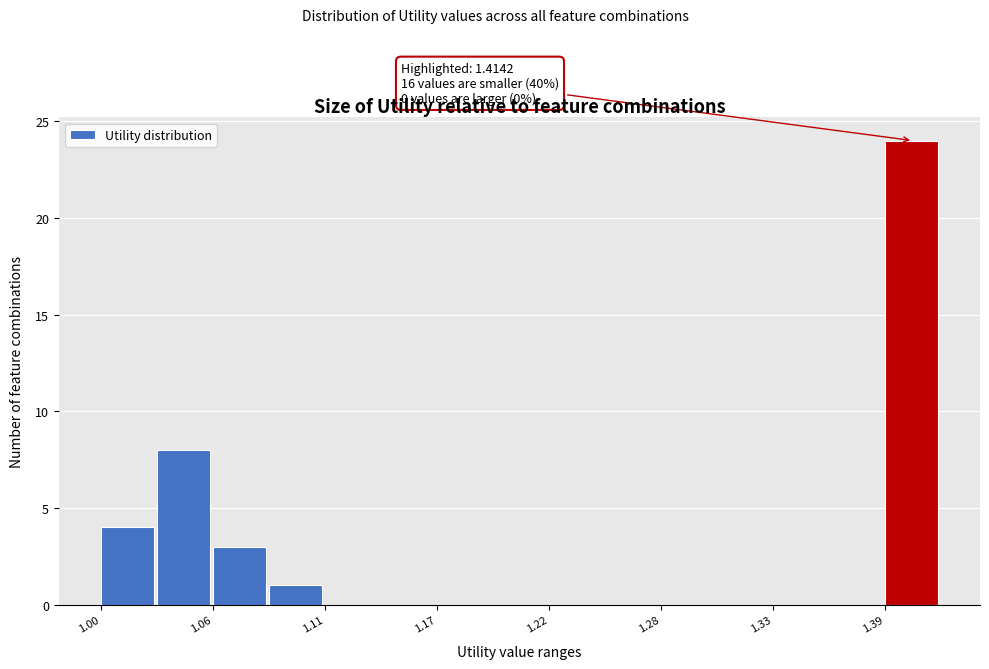

Read against the x-axis, roughly where is the centre of the tallest bar?

1.40